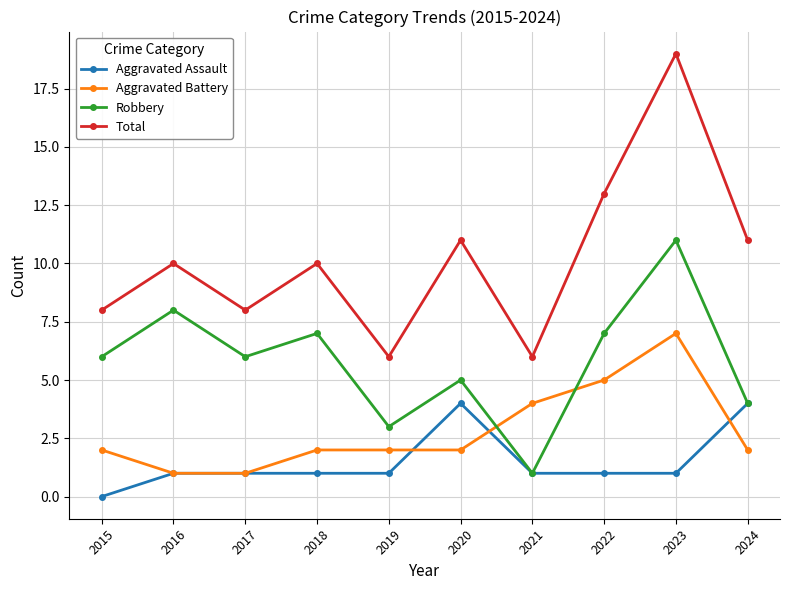

What is the maximum value shown in the chart?

19